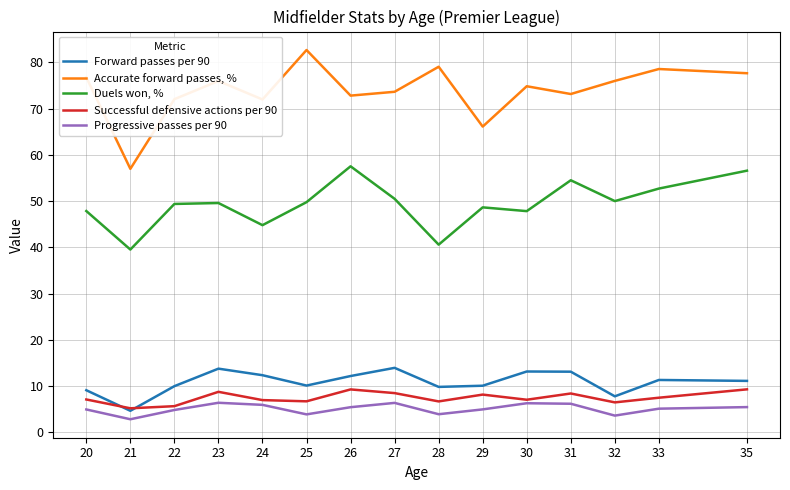

Which category has the lowest value in the Duels won, % series?

21